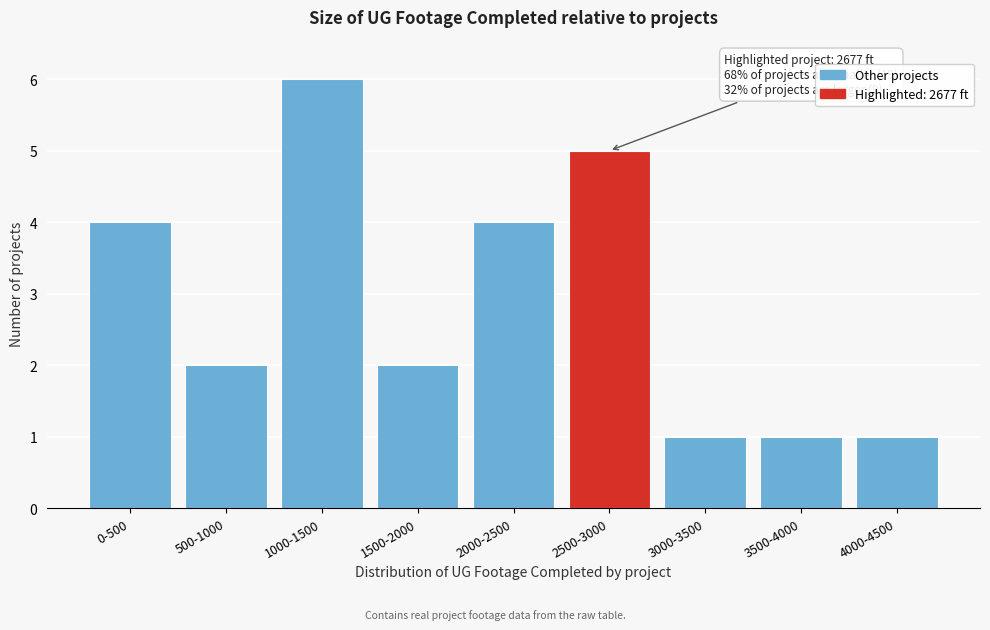

Reading left to right, what are all the values shown in this chart?

0-500=4	500-1000=2	1000-1500=6	1500-2000=2	2000-2500=4	2500-3000=5	3000-3500=1	3500-4000=1	4000-4500=1